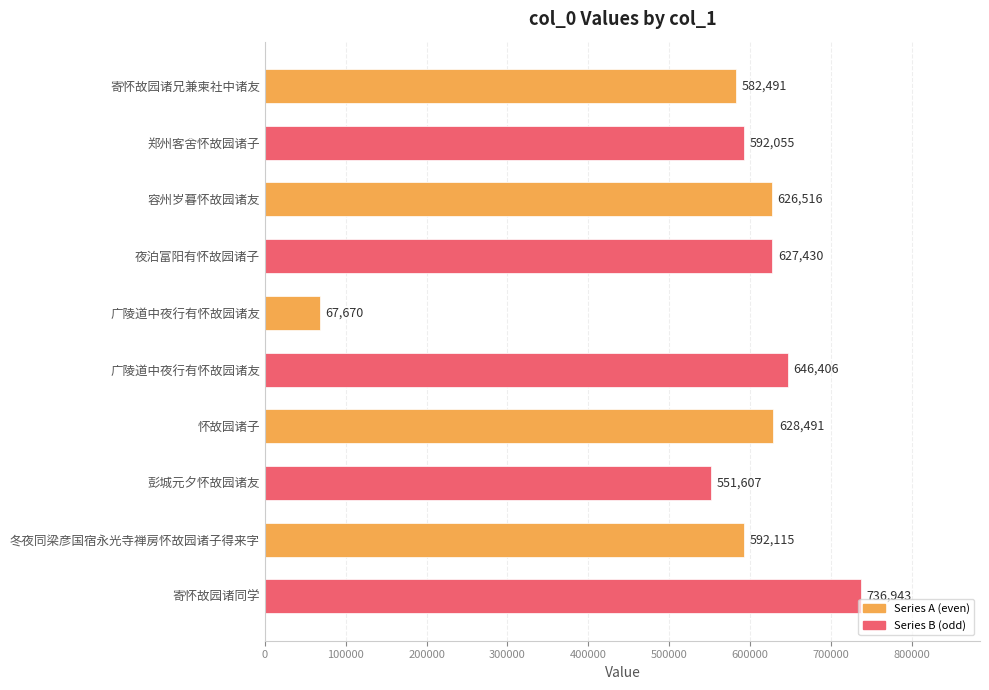

Are the bars horizontal?

Yes